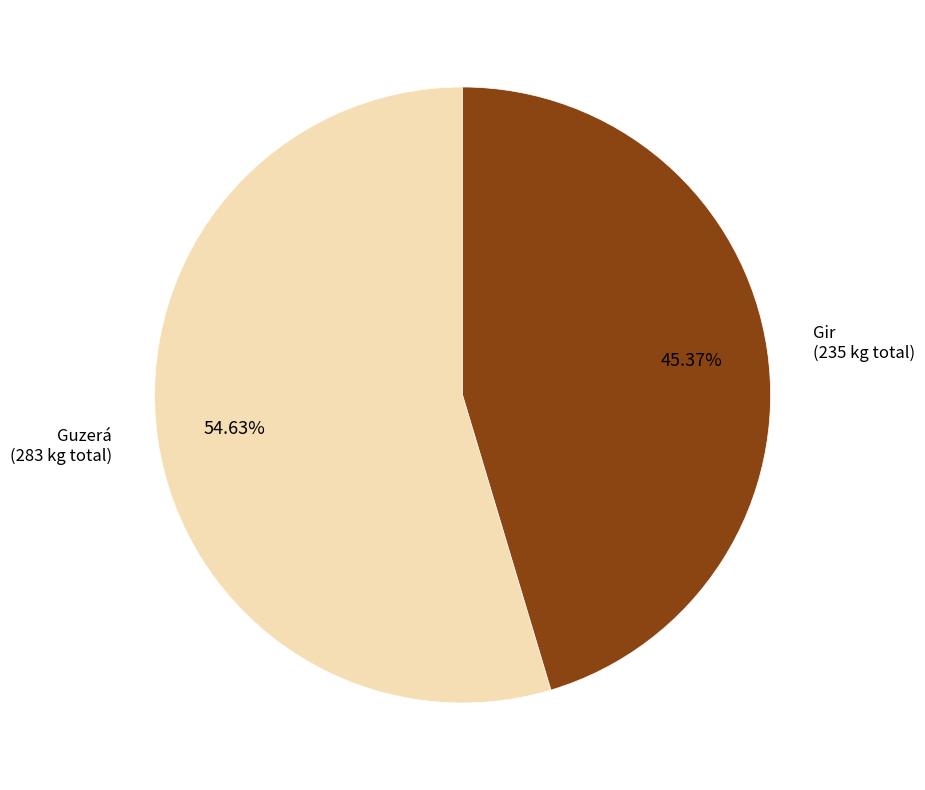

Does any single category account for the majority?

Yes